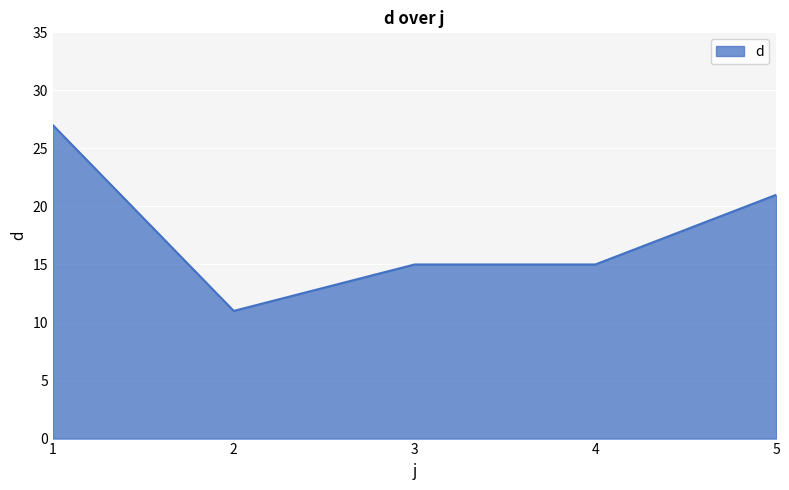

Which label corresponds to the largest value in the chart?

1